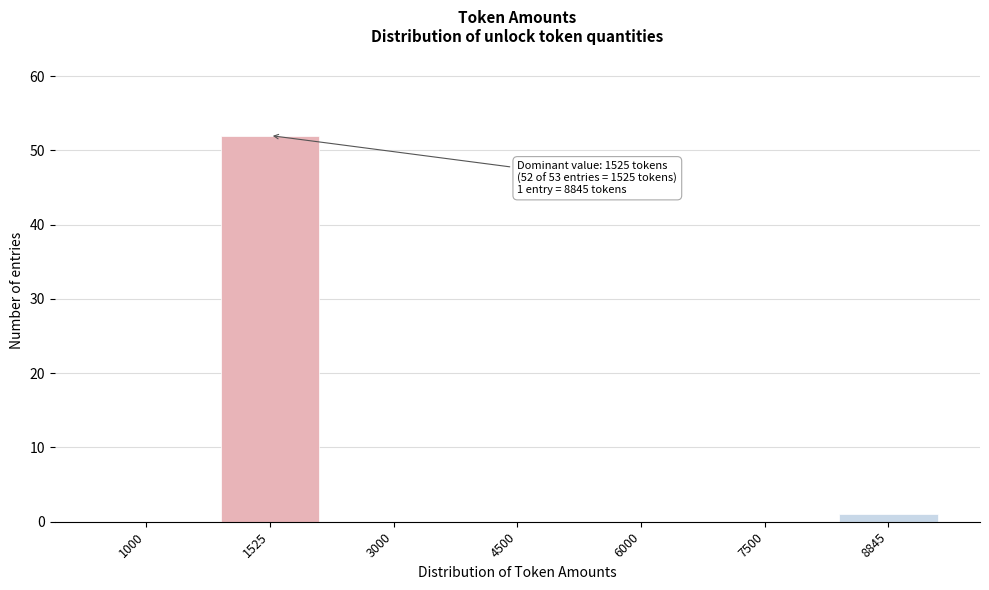

Reading left to right, transcribe all the data shown in this chart.

1000=0	1525=52	3000=0	4500=0	6000=0	7500=0	8845=1